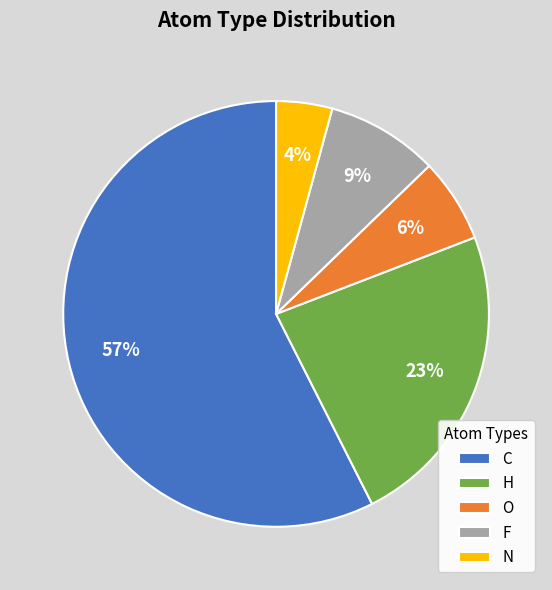

Do H and F together represent more than half of the pie?

No